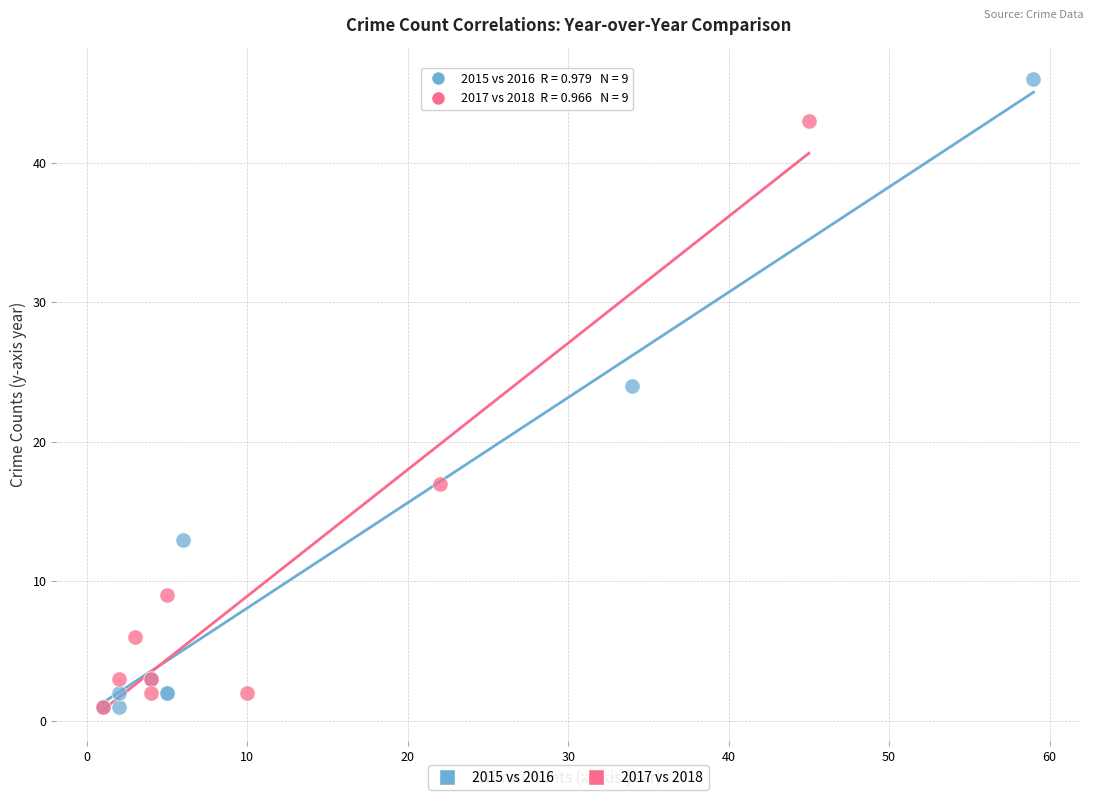

Which series contains the highest Y value?

2015 vs 2016